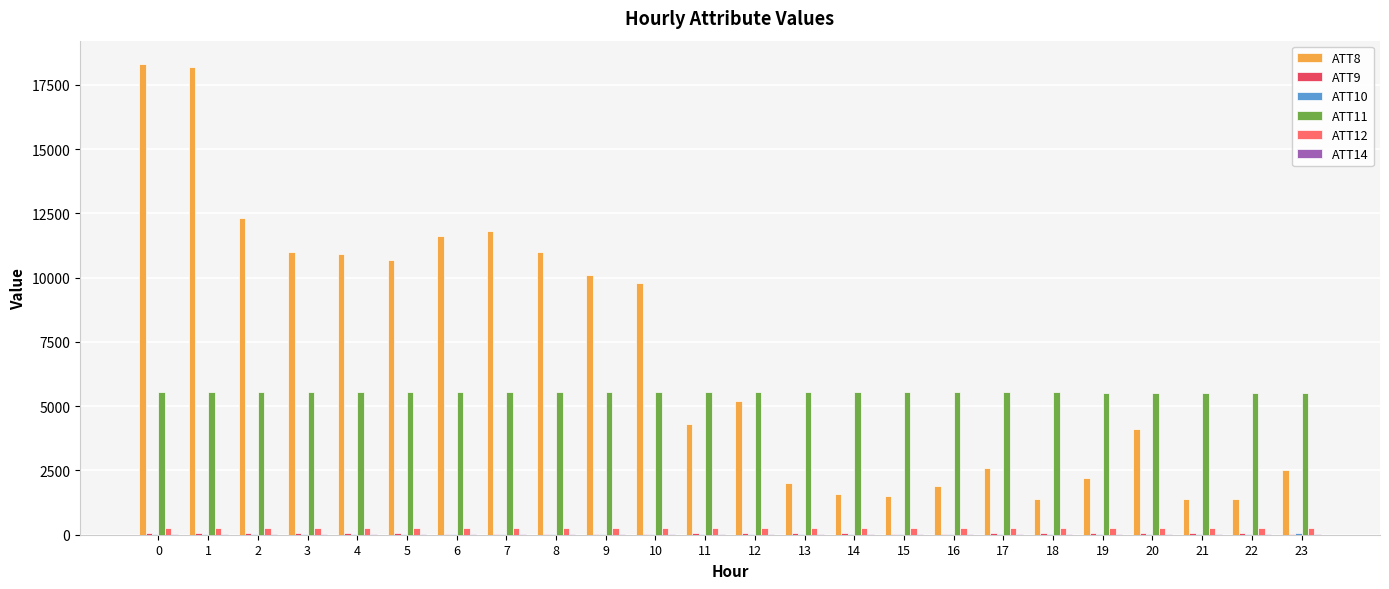

What is the total value across all series at 18?

7309.9